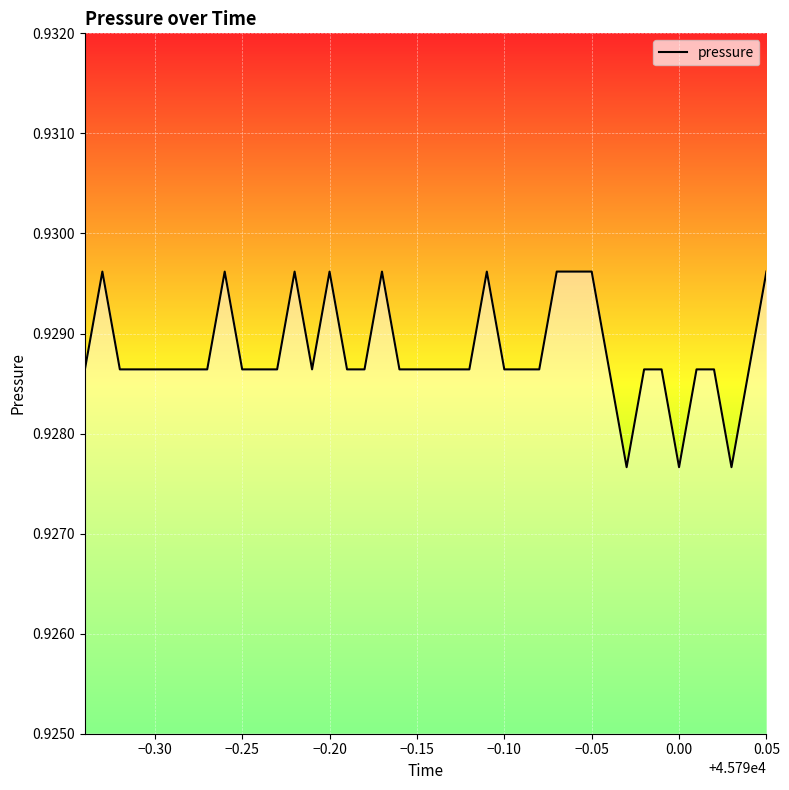

Count the values in the range 0 to 1.

40